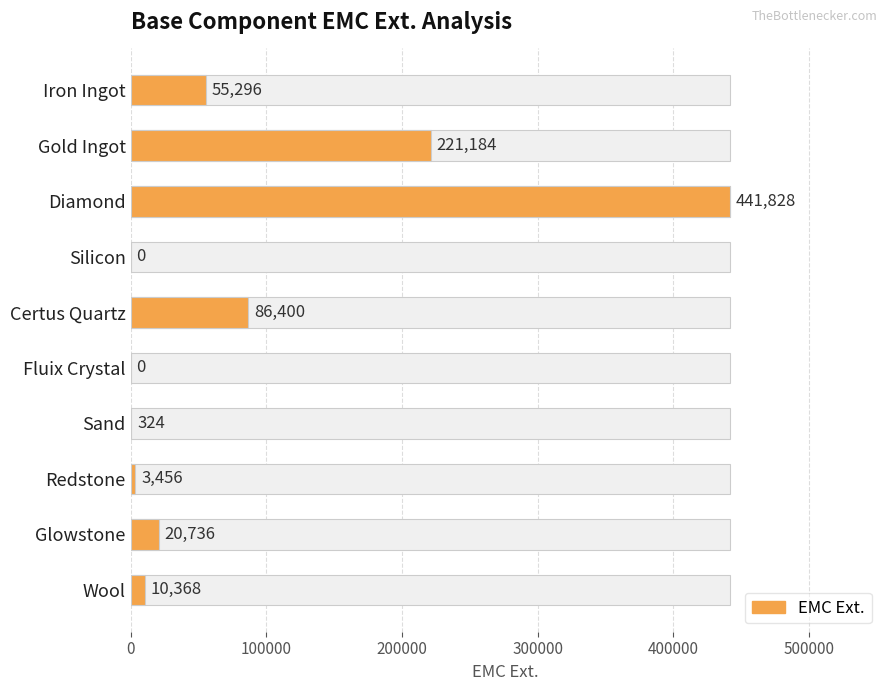

What is the difference between the maximum and minimum values?

441828